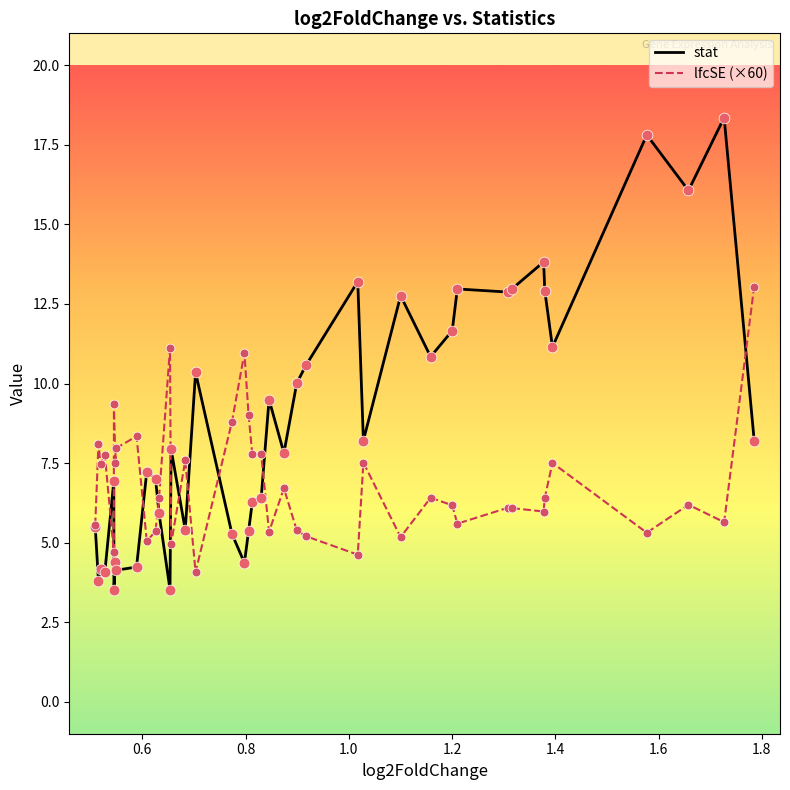

Rank the series by their maximum value, from lowest to highest.

lfcSE (×60), stat